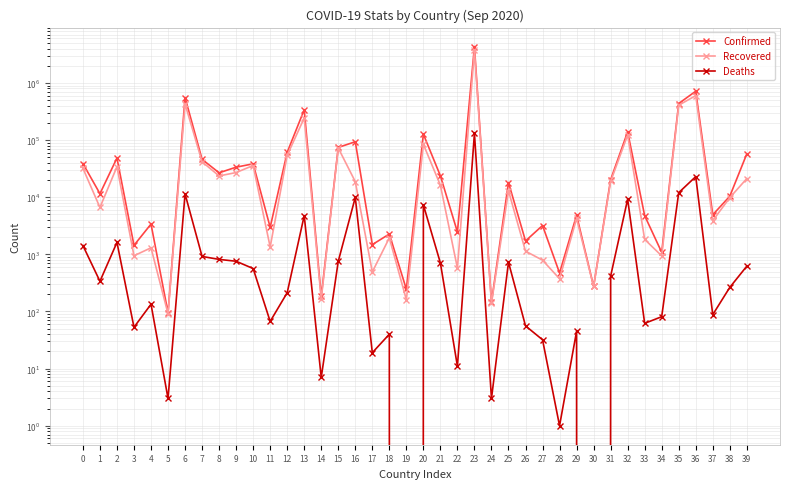

What is the maximum value shown in the chart?

4330455